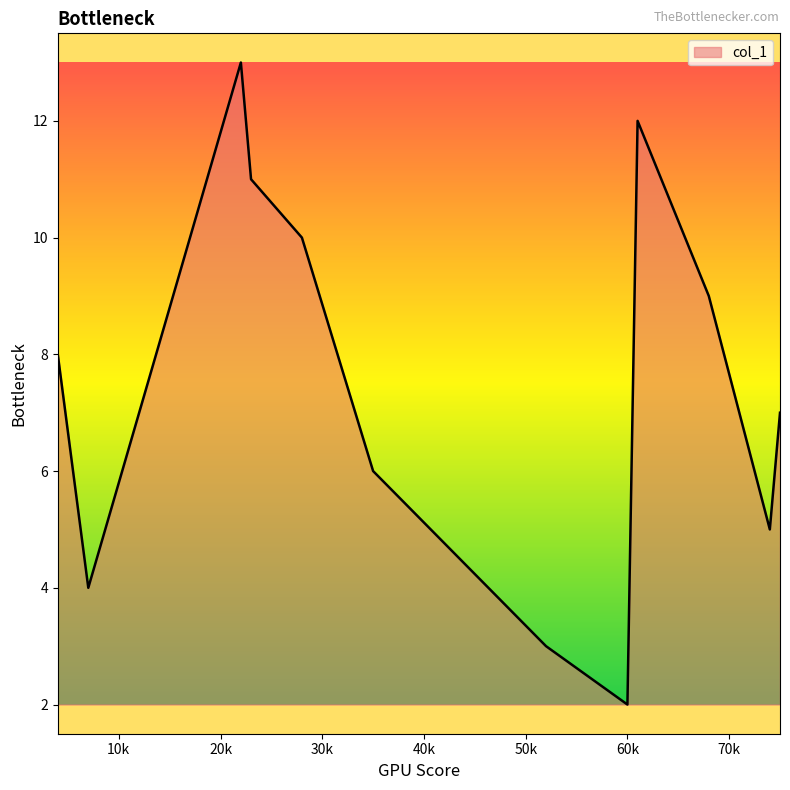

What is the smallest value displayed?

2.0